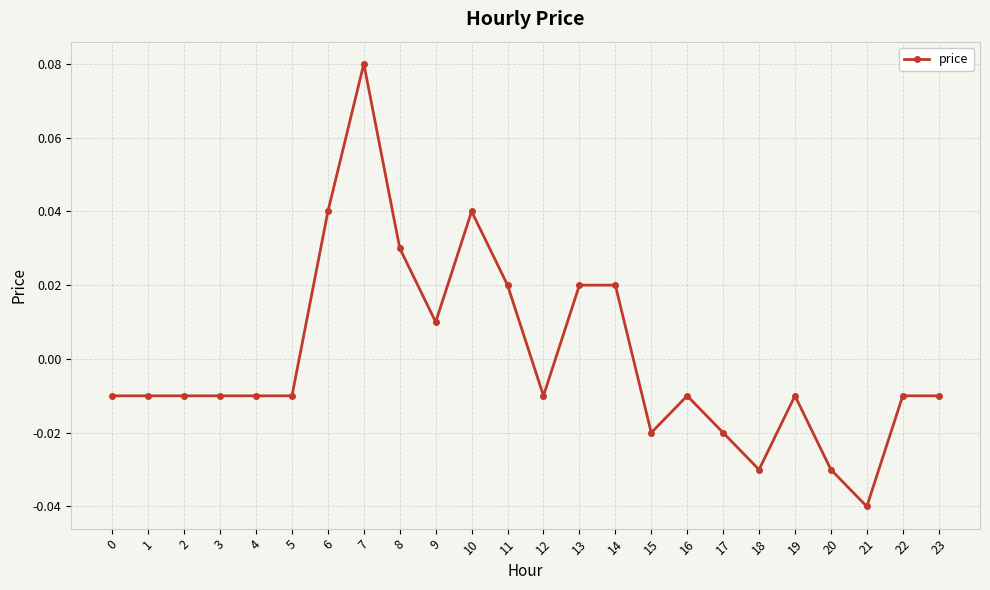

How many values exceed 0?

8